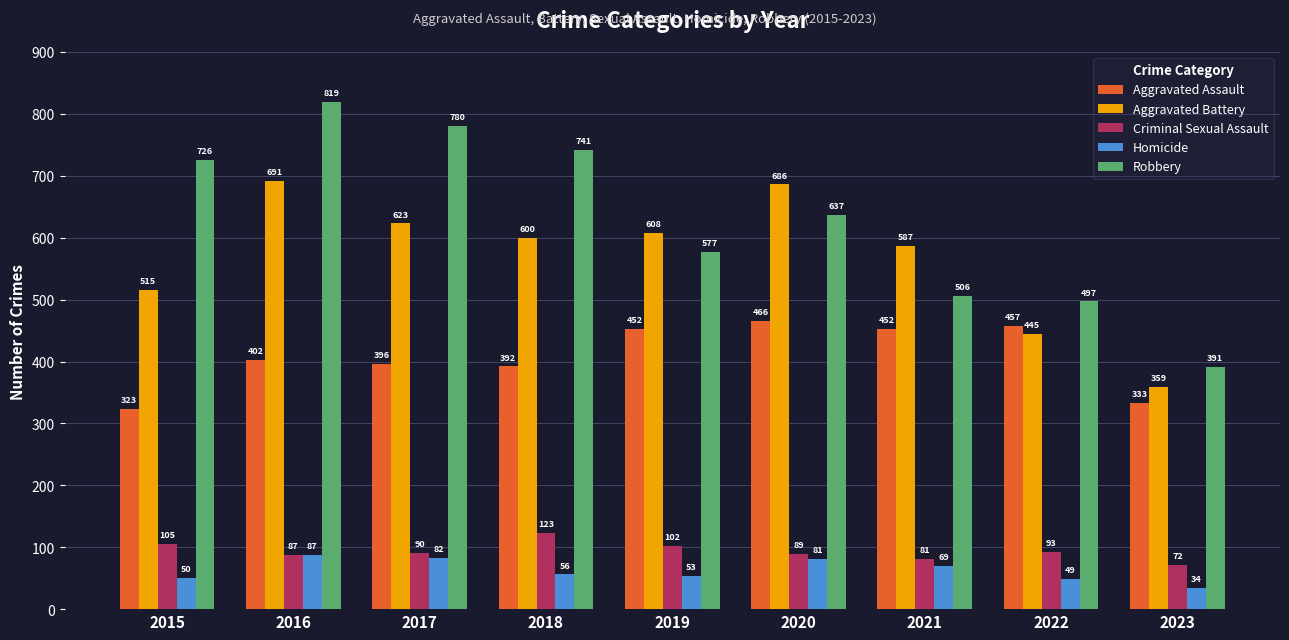

What is the difference between the highest and lowest values at 2022?

448